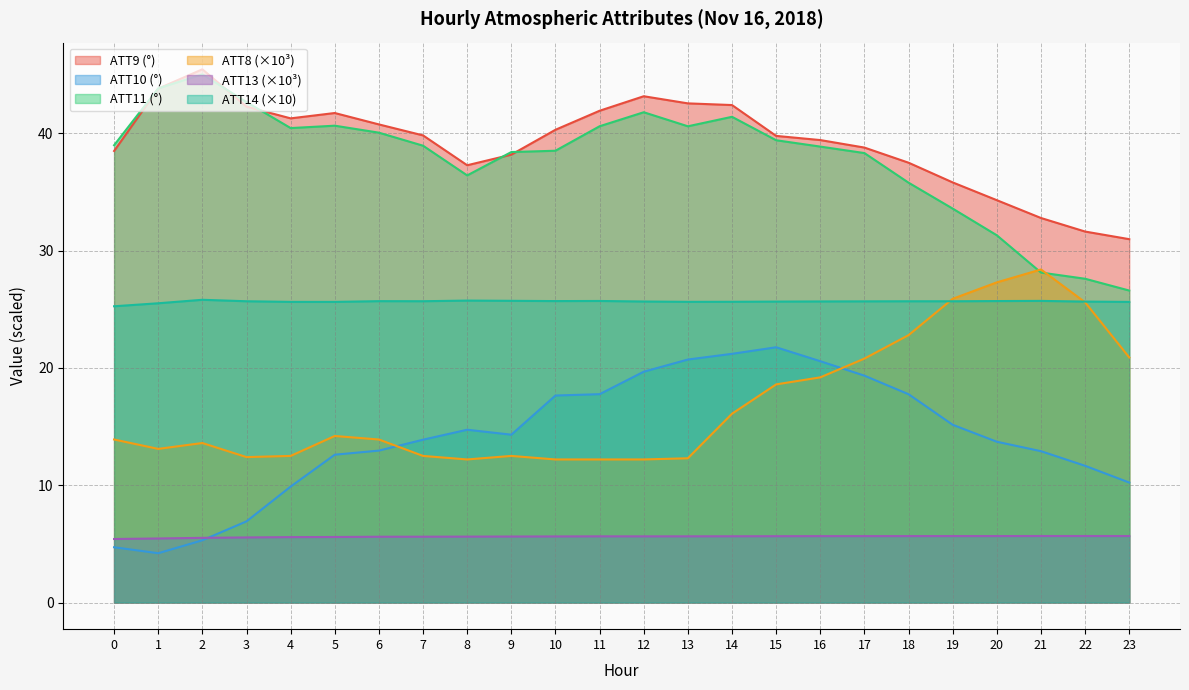

Does the chart have visible grid lines?

Yes